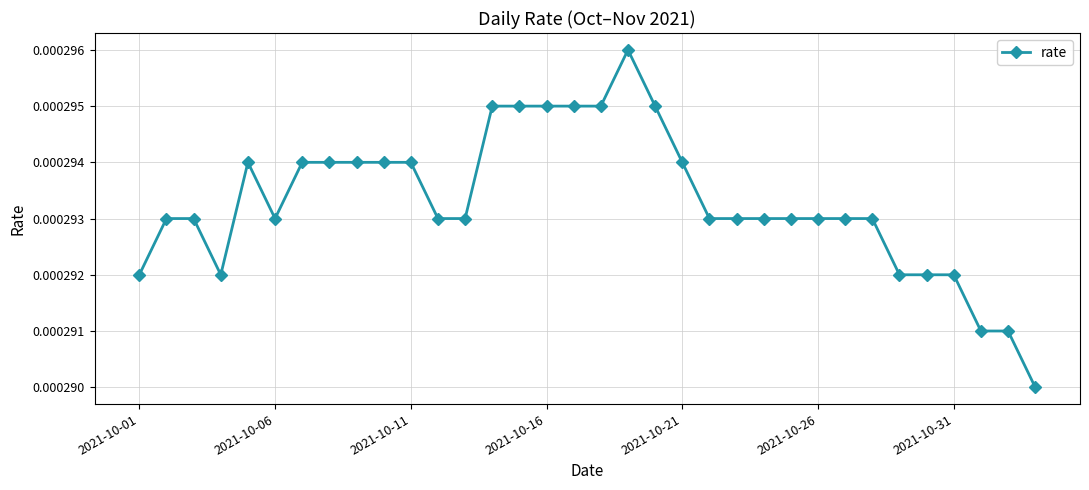

Count the values in the range 0 to 1.

34